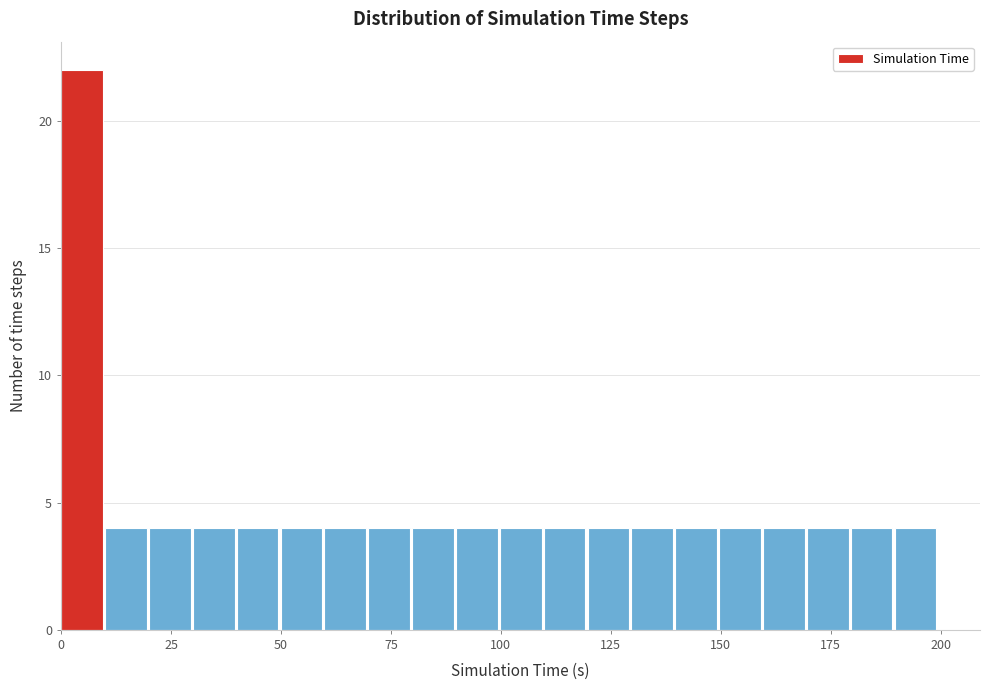

Read against the x-axis, roughly where is the centre of the tallest bar?

5